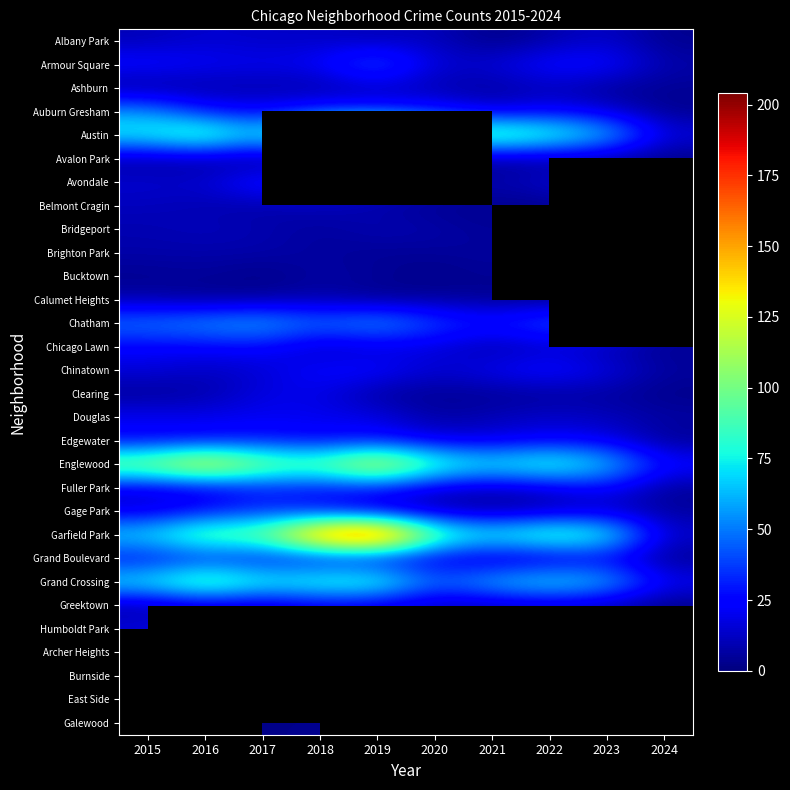

Is the value of Edgewater at 2024 greater than the value of Grand Crossing at 2021?

No